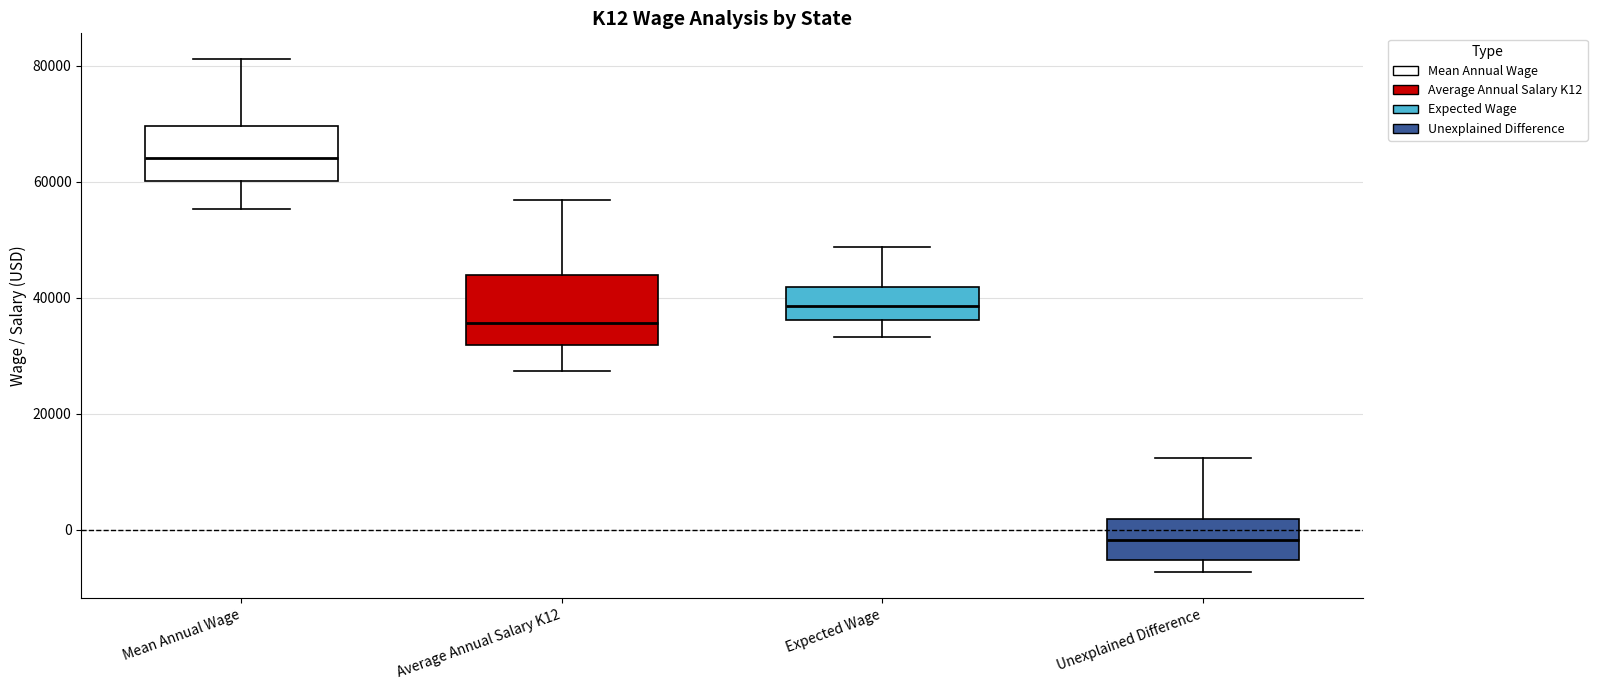

Reading left to right, read every box against the y-axis: the position of its median line, the range the box covers, and the ends of its whiskers. The values are not printed on the chart, so give them approximately, as read against the axis.

Mean Annual Wage: median 64000, box 60000 to 70000, whiskers 56000 to 82000
Average Annual Salary K12: median 36000, box 32000 to 44000, whiskers 28000 to 56000
Expected Wage: median 38000, box 36000 to 42000, whiskers 34000 to 48000
Unexplained Difference: median -2000, box -6000 to 2000, whiskers -8000 to 12000